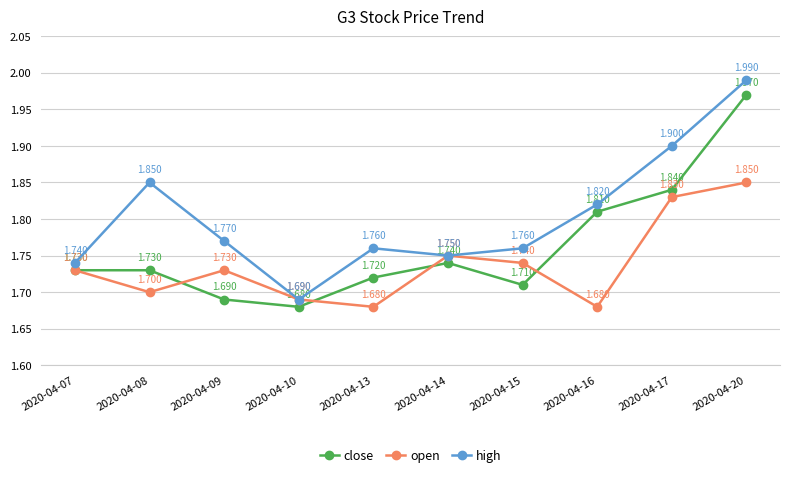

At which category is the sum across all series the highest?

2020-04-20